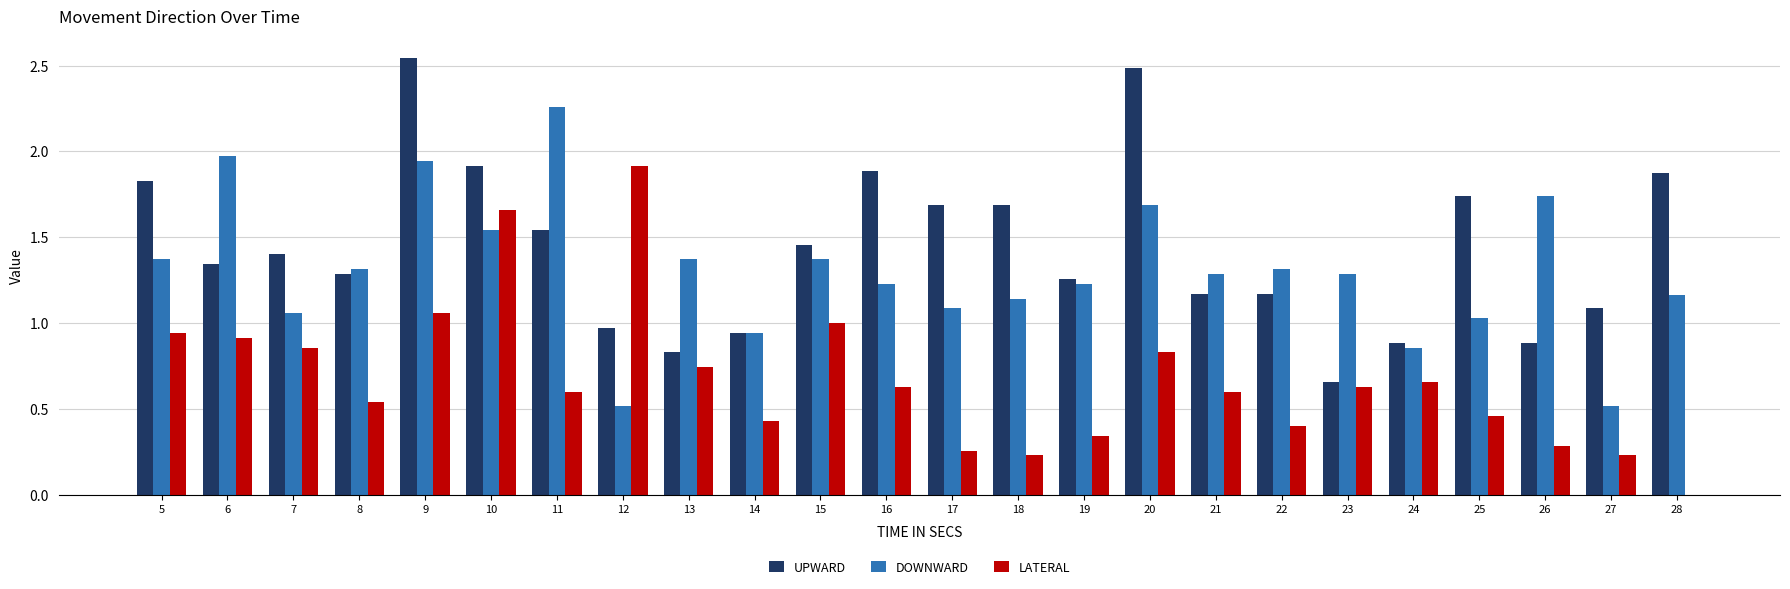

Is it true that LATERAL equals 0.1 at 16?

False